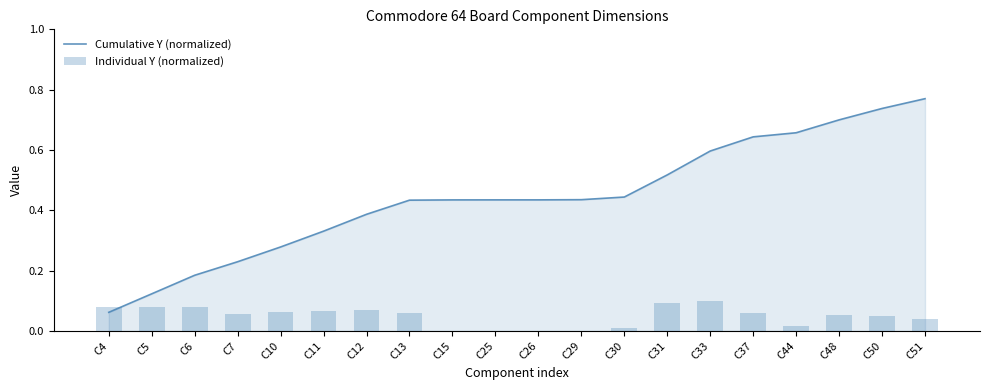

What are all the series names shown in the legend?

Cumulative Y (normalized), Individual Y (normalized)